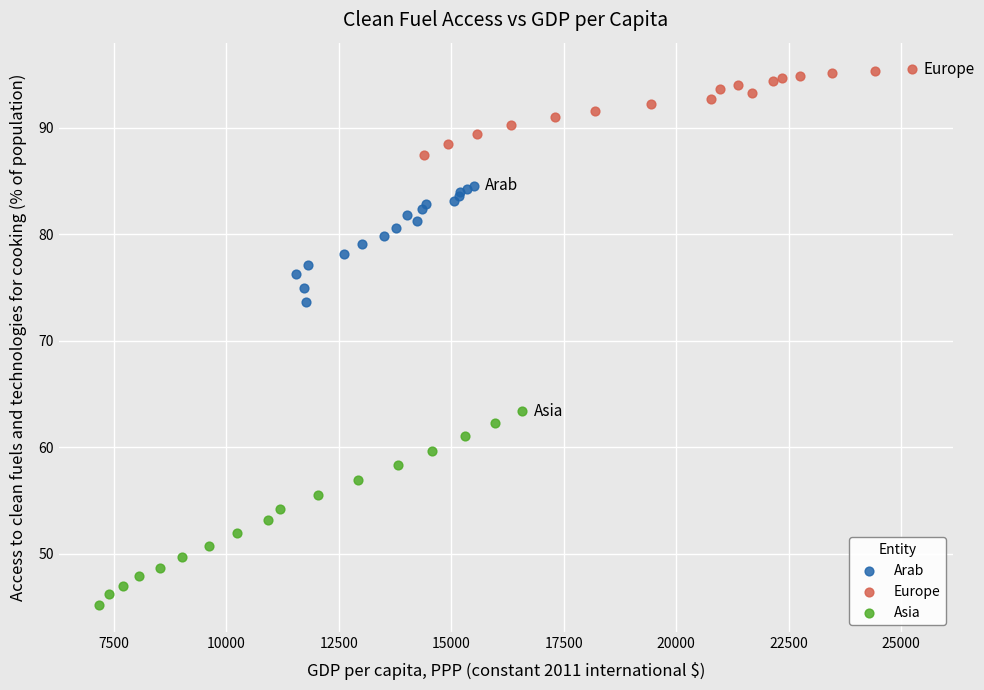

Which series reaches the maximum Y coordinate?

Europe